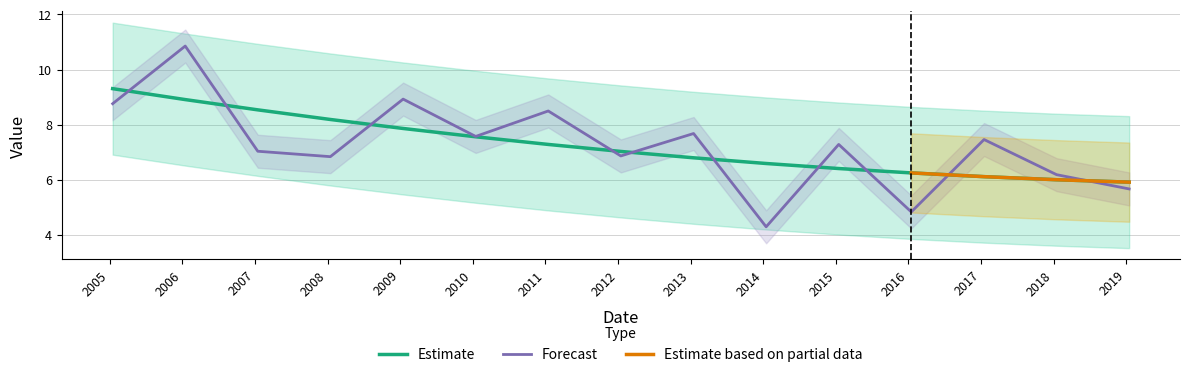

The chart shows a value of 1.5 at 2019-01-15. True or false?

False